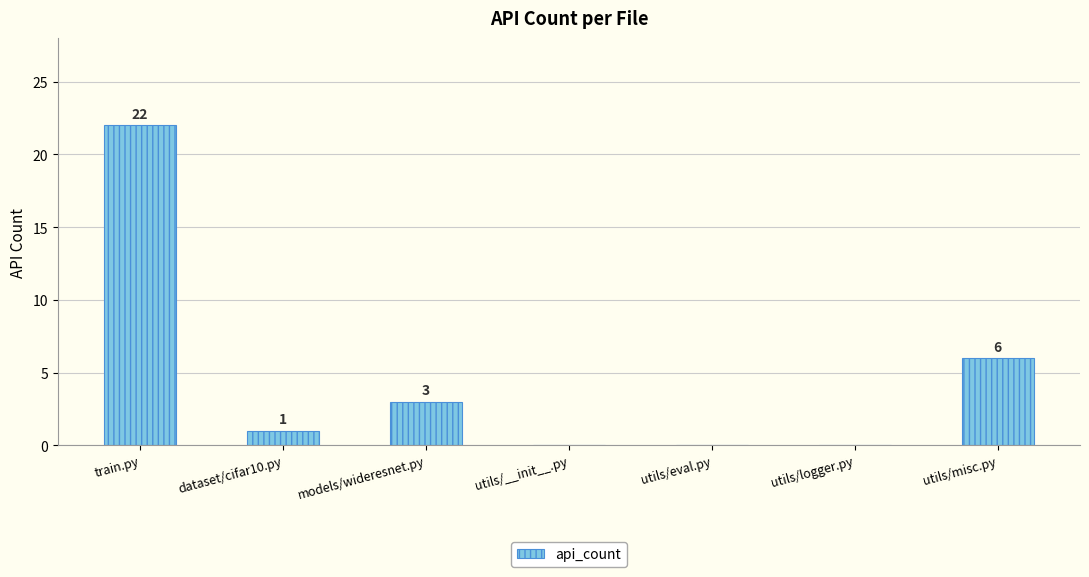

The chart shows a value of 22 at train.py. True or false?

True